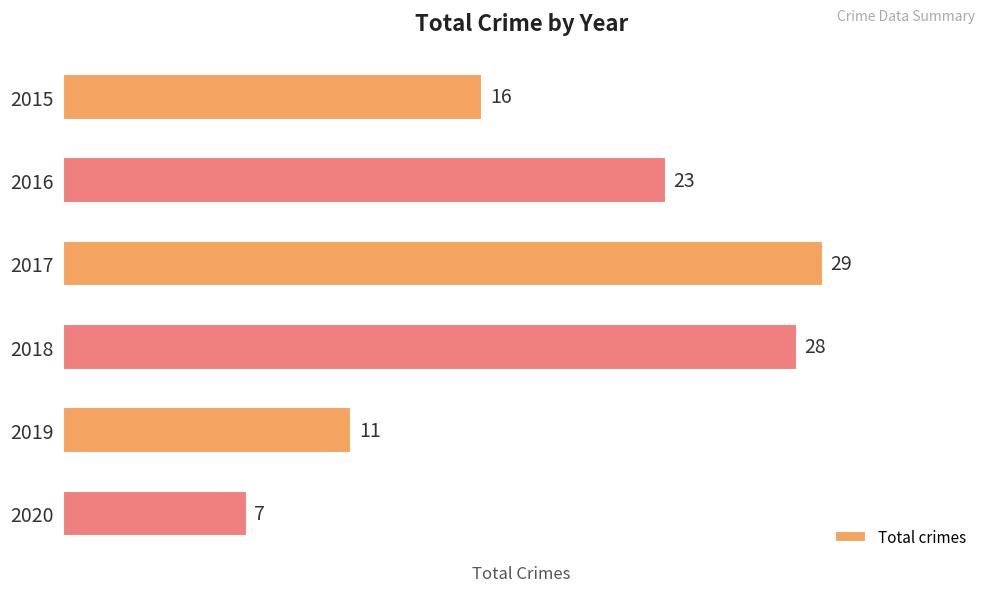

How many data points are less than 23?

3